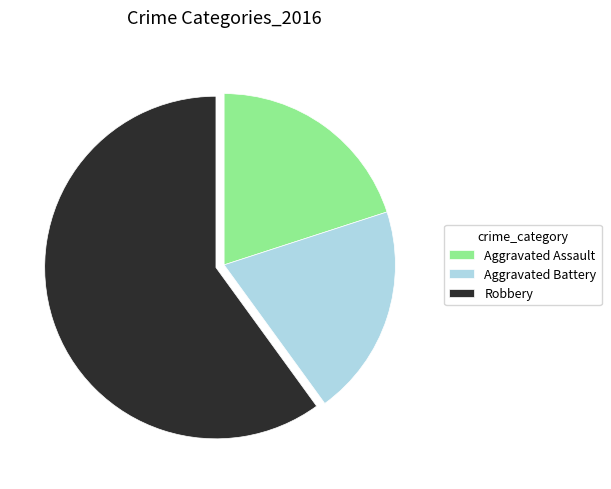

Combined, do Aggravated Battery and Aggravated Assault account for over 50%?

No